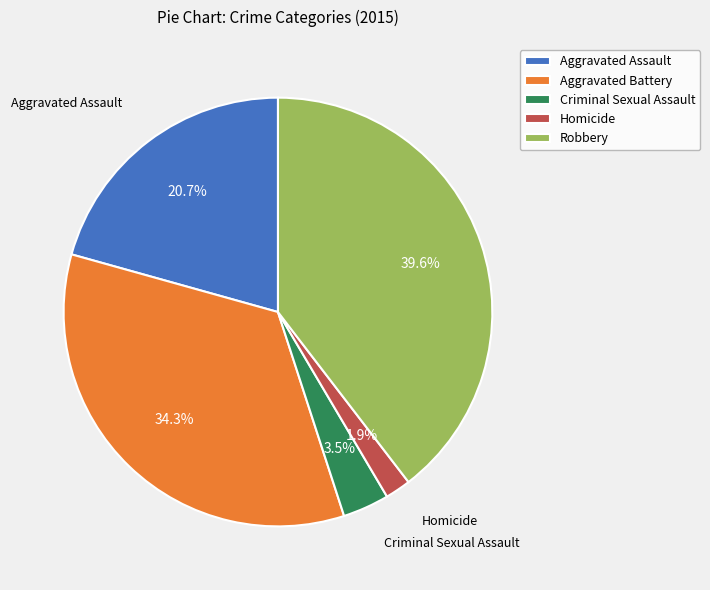

Does Robbery account for over 50% of the chart?

No